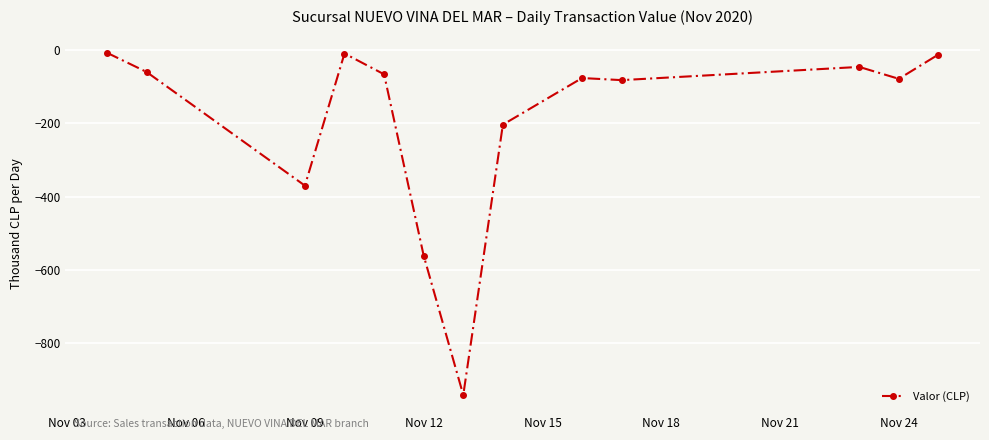

What is the sum of all values?

-2511.1